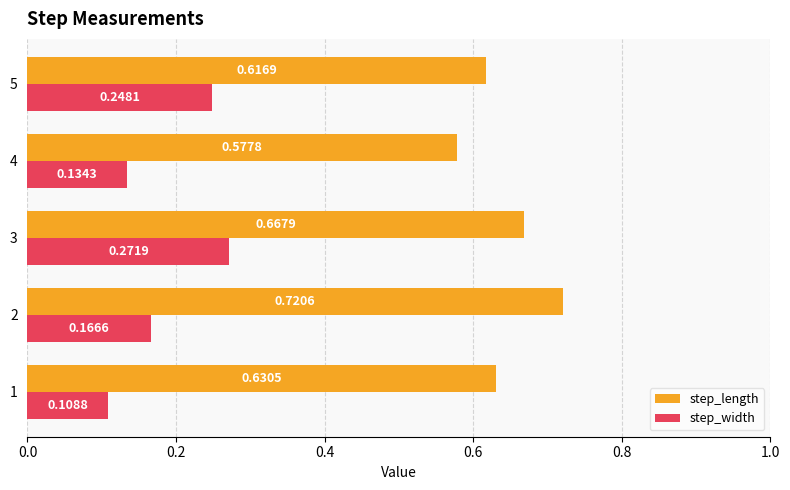

At which category does the chart reach its peak across all series?

2